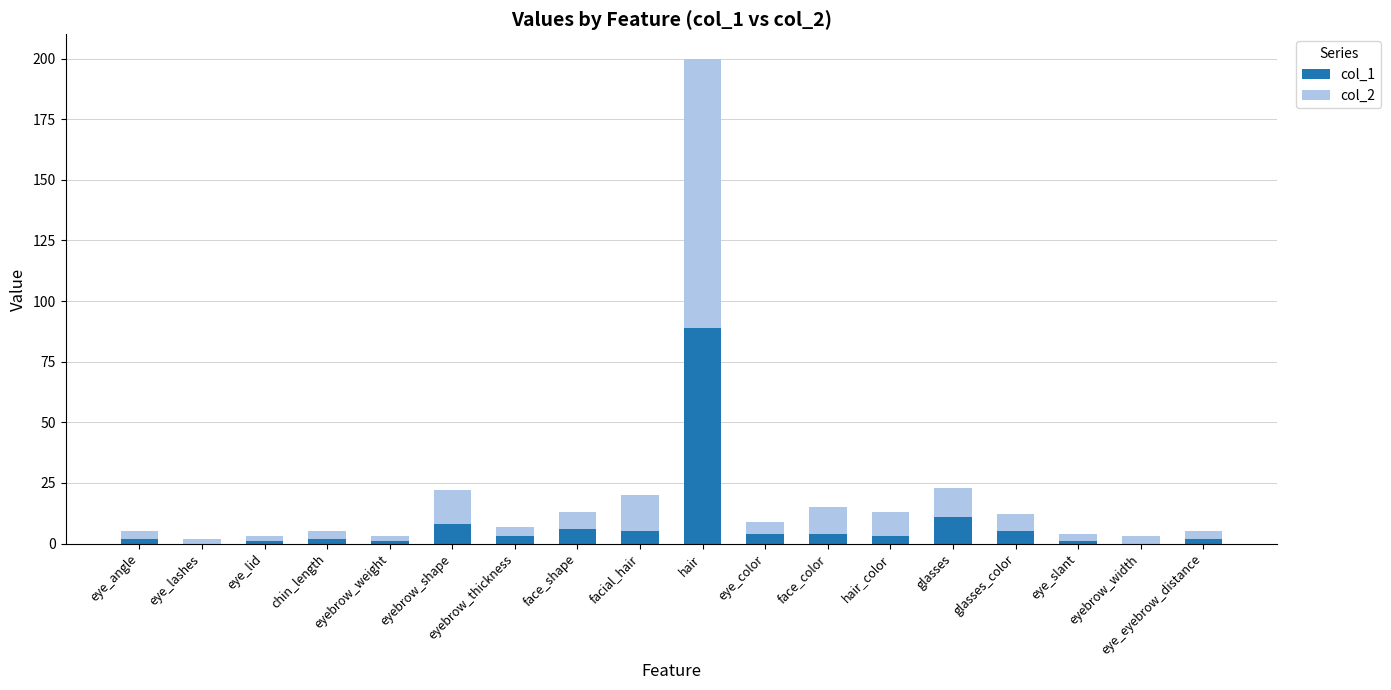

Is it true that col_1 equals 5 at glasses_color?

True